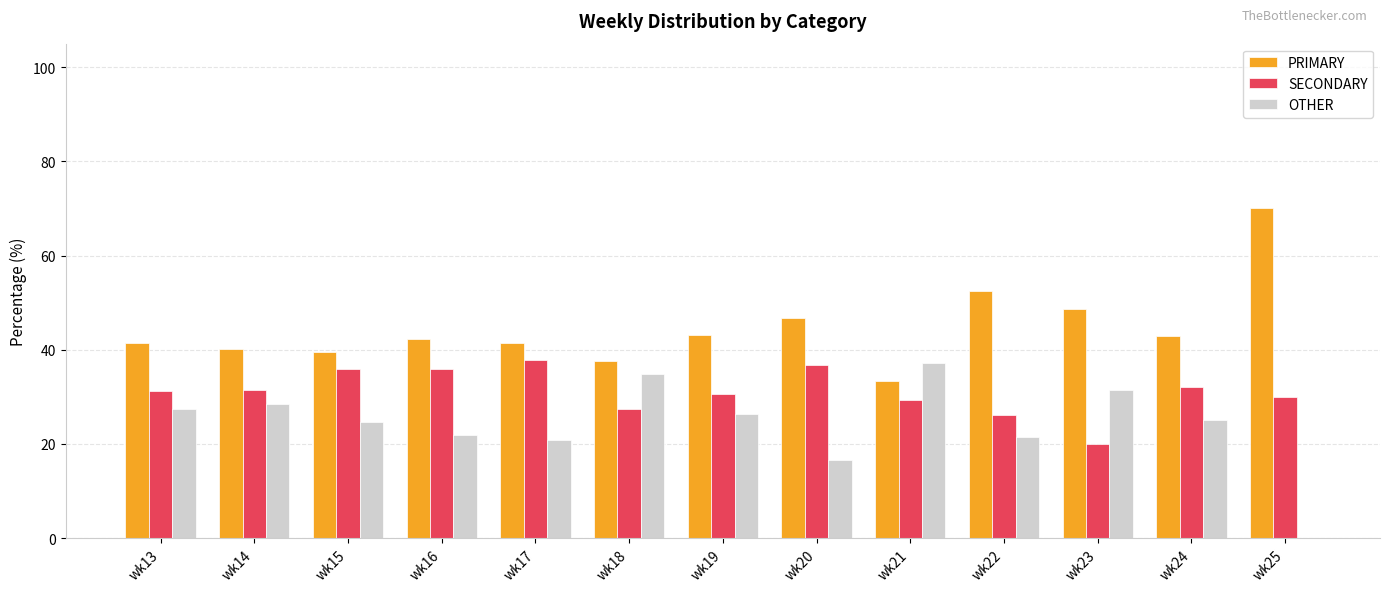

Is the value of PRIMARY at wk19 greater than the value of OTHER at wk17?

Yes